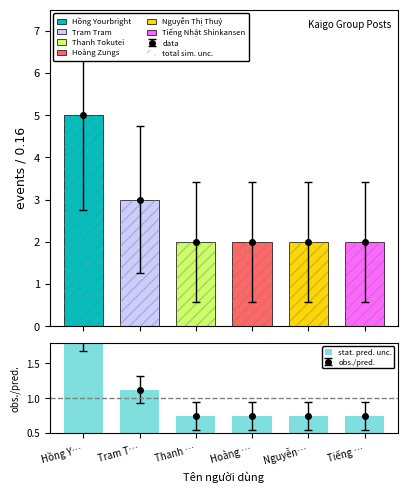

Reading right to left, transcribe all the data shown in this chart.

total sim. unc.: Tiếng …=2.0	Nguyễn…=2.0	Hoàng …=2.0	Thanh …=2.0	Tram T…=3.0	Hồng Y…=5.0
stat. pred. unc.: Tiếng …=0.8	Nguyễn…=0.8	Hoàng …=0.8	Thanh …=0.8	Tram T…=1.1	Hồng Y…=1.9